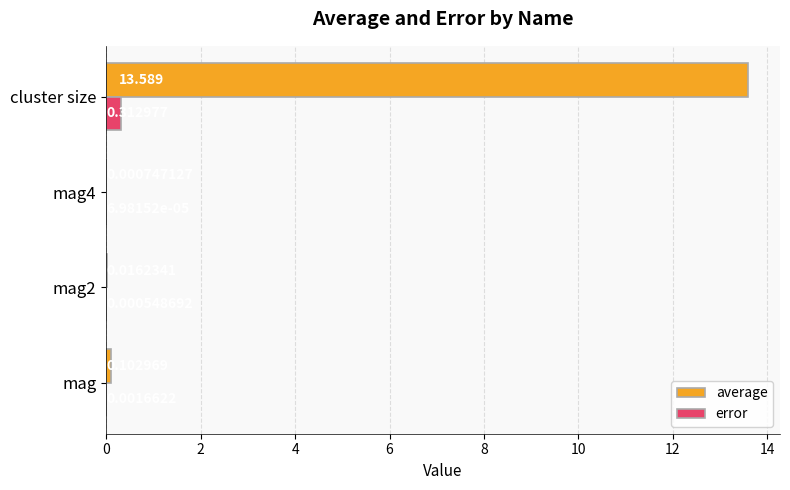

Which category has the highest value across all series?

cluster size